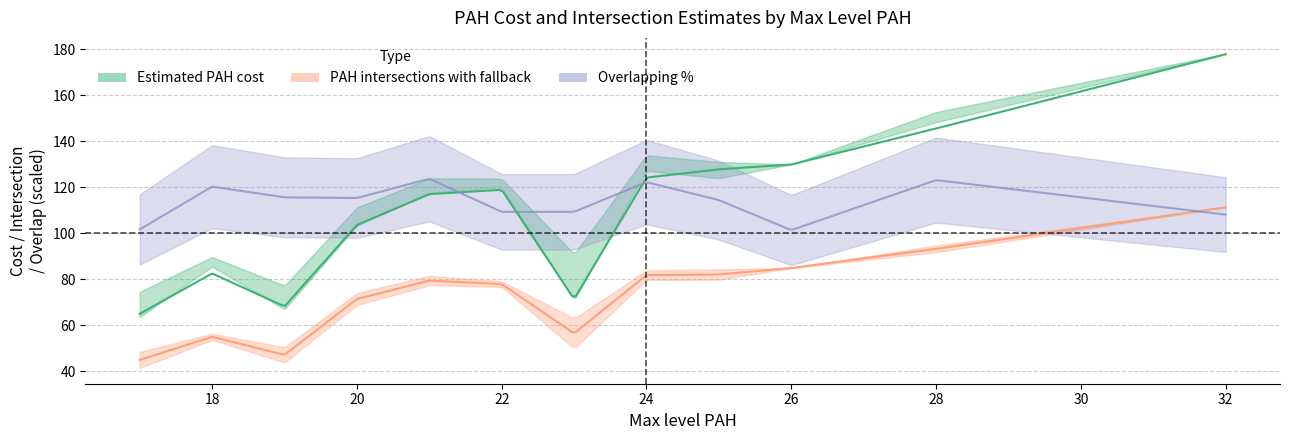

Is it true that PAH cost without fallback equals 148.3 at 28?

True